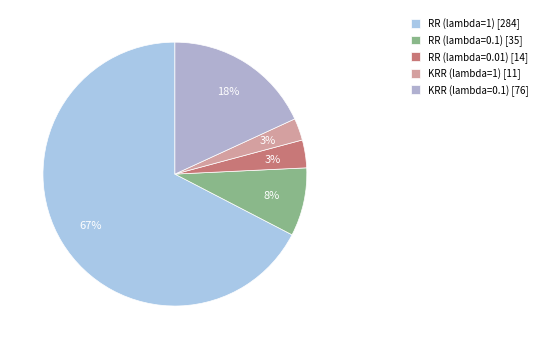

Is there any slice that represents more than half of the pie?

Yes